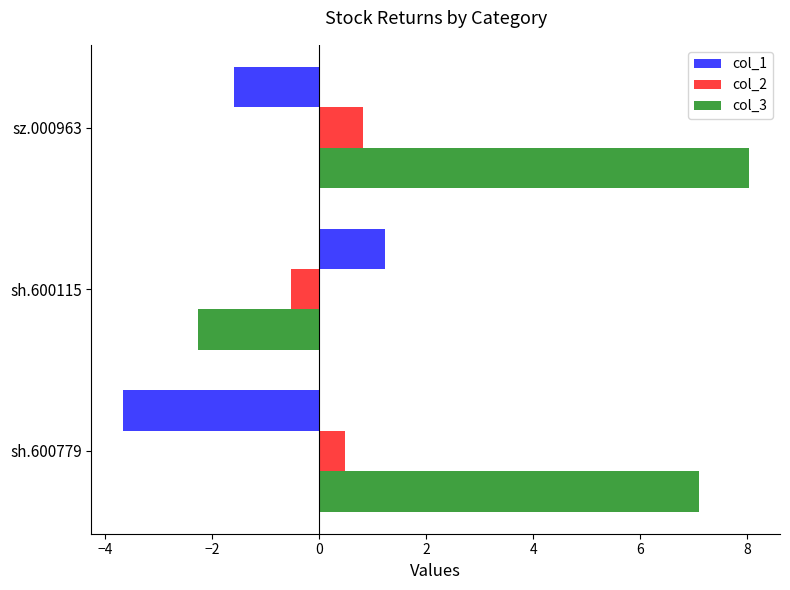

How many values in col_1 are above zero?

1